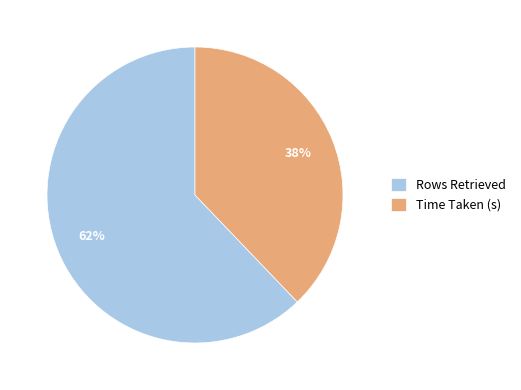

To the nearest percent, what portion does Time Taken (s) represent?

38%